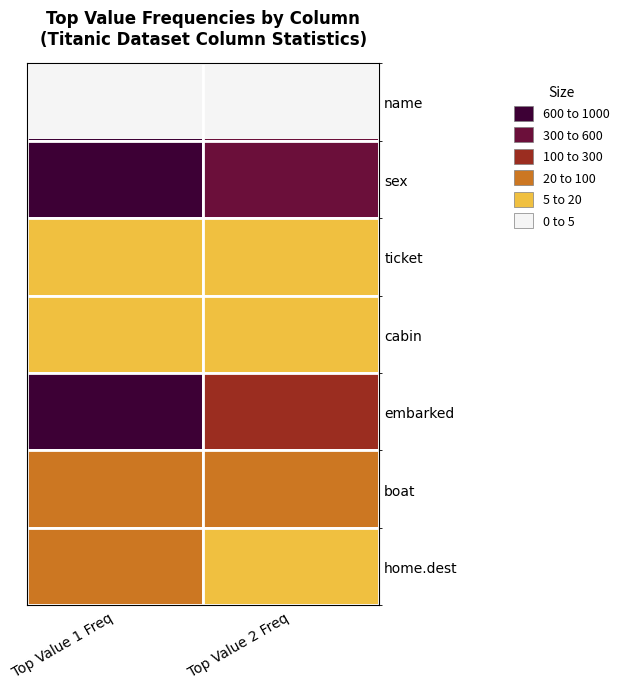

What is the total value across all series at Top Value 2 Freq?

803